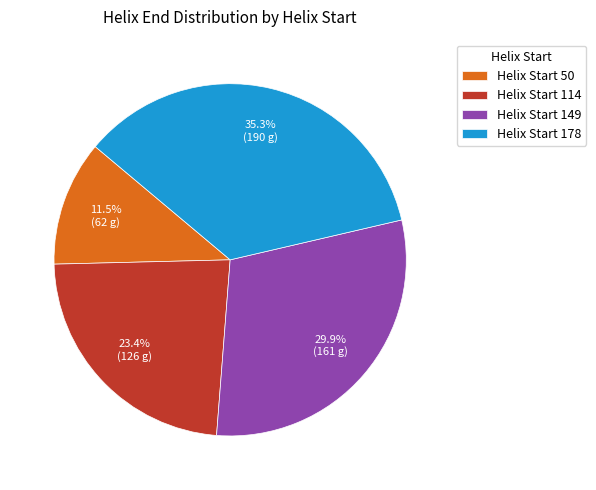

To the nearest percent, what is the average slice percentage?

25%